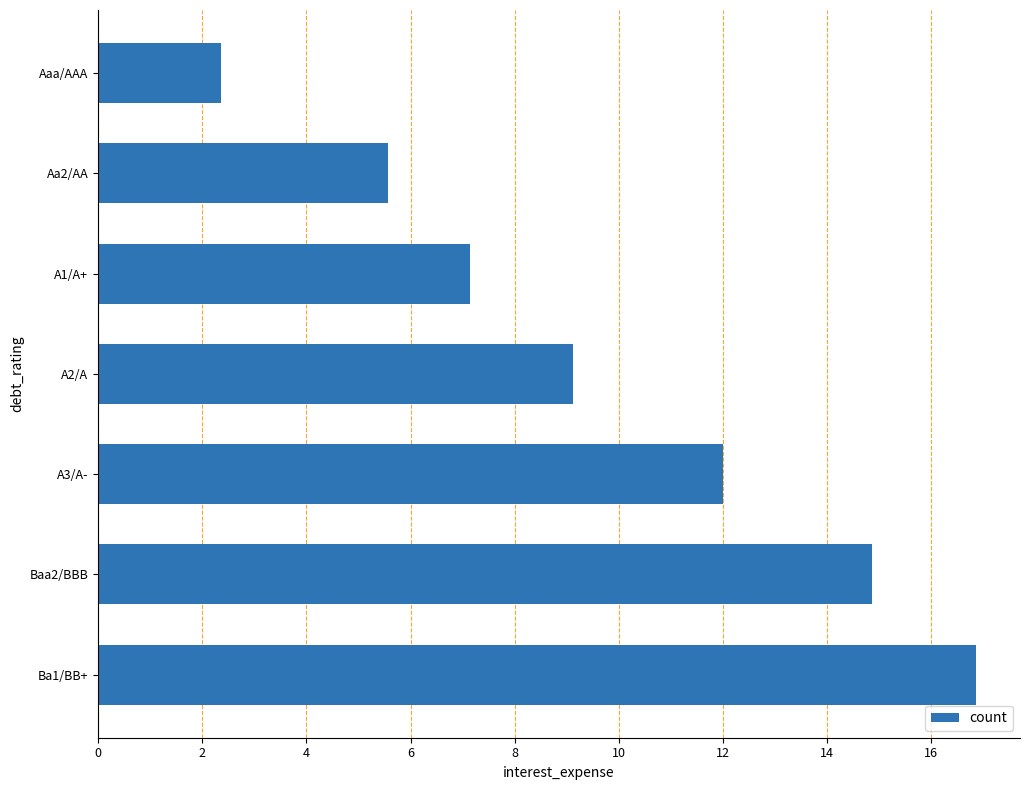

What is the difference between the values at A3/A- and A1/A+?

4.8